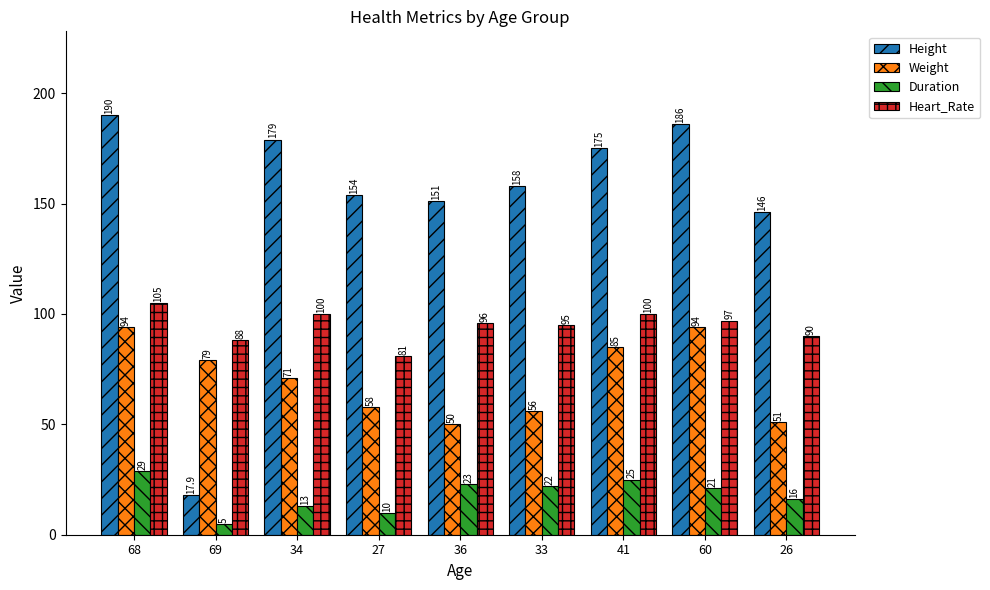

Read the Height value at 60.

186.0